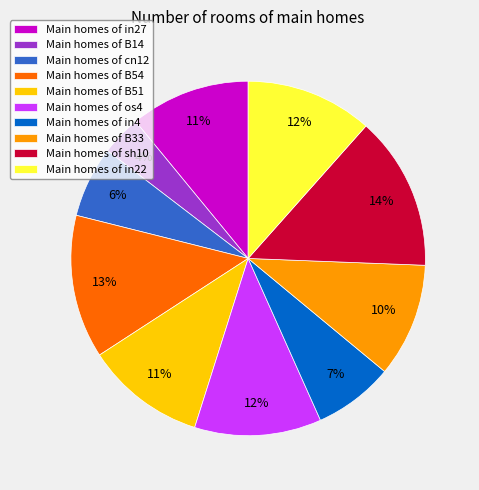

Combined, do Main homes of B33 and Main homes of os4 account for over 50%?

No